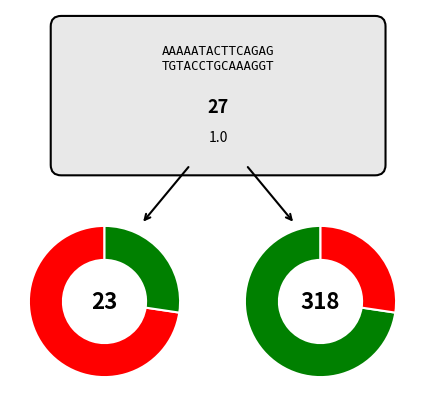

Is the sum of 1676428685 and 1676366489 greater than half?

Yes